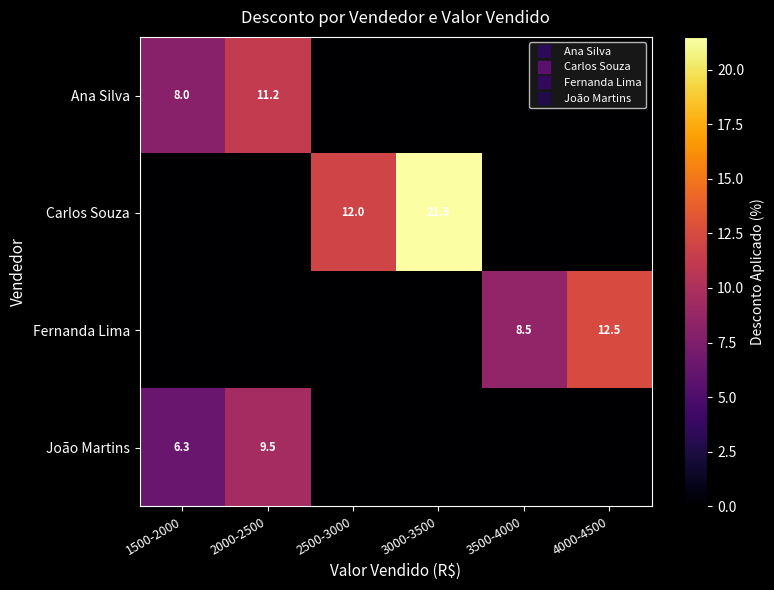

What is the spread (max minus min) of values at 3500-4000?

8.5